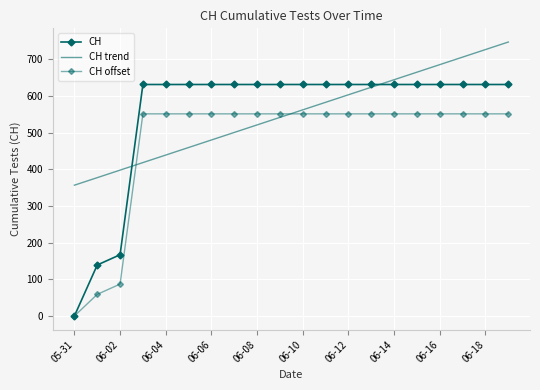

Reading left to right, extract all data points from this chart.

CH: 0.0	139.0	167.0	631.0	631.0	631.0	631.0	631.0	631.0	631.0	631.0	631.0	631.0	631.0	631.0	631.0	631.0	631.0	631.0	631.0
CH trend: 356.6	377.1	397.6	418.2	438.7	459.2	479.8	500.3	520.8	541.4	561.9	582.5	603.0	623.5	644.1	664.6	685.1	705.7	726.2	746.7
CH offset: 0.0	59.0	87.0	551.0	551.0	551.0	551.0	551.0	551.0	551.0	551.0	551.0	551.0	551.0	551.0	551.0	551.0	551.0	551.0	551.0